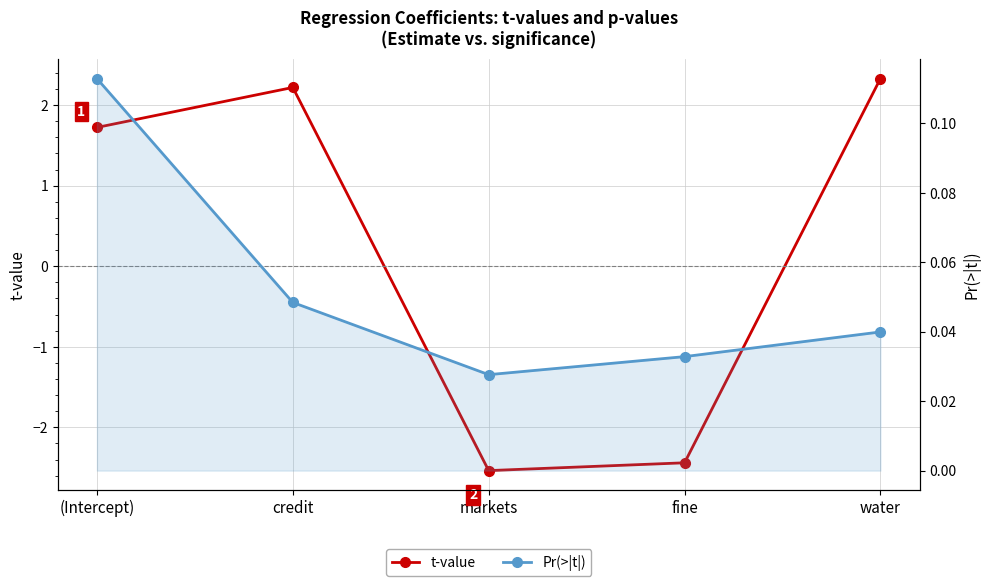

The t-value series shows 2.2 at credit. True or false?

True